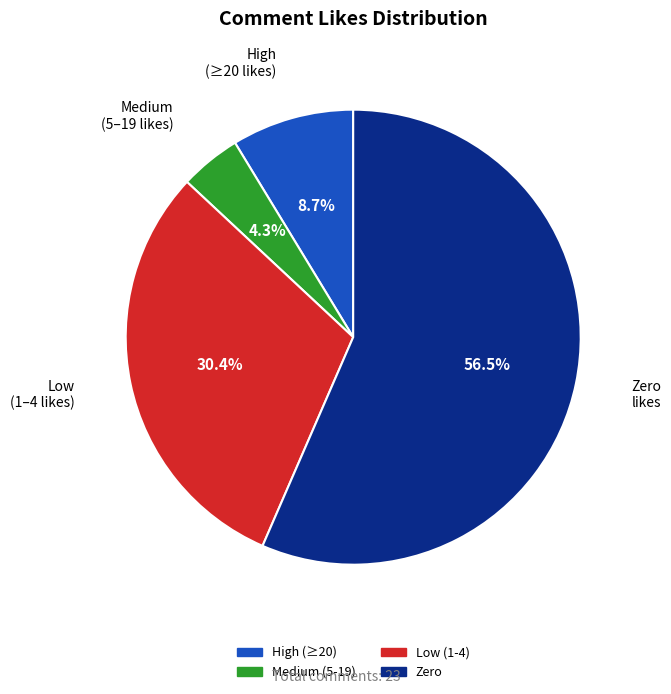

Does any single category account for the majority?

Yes